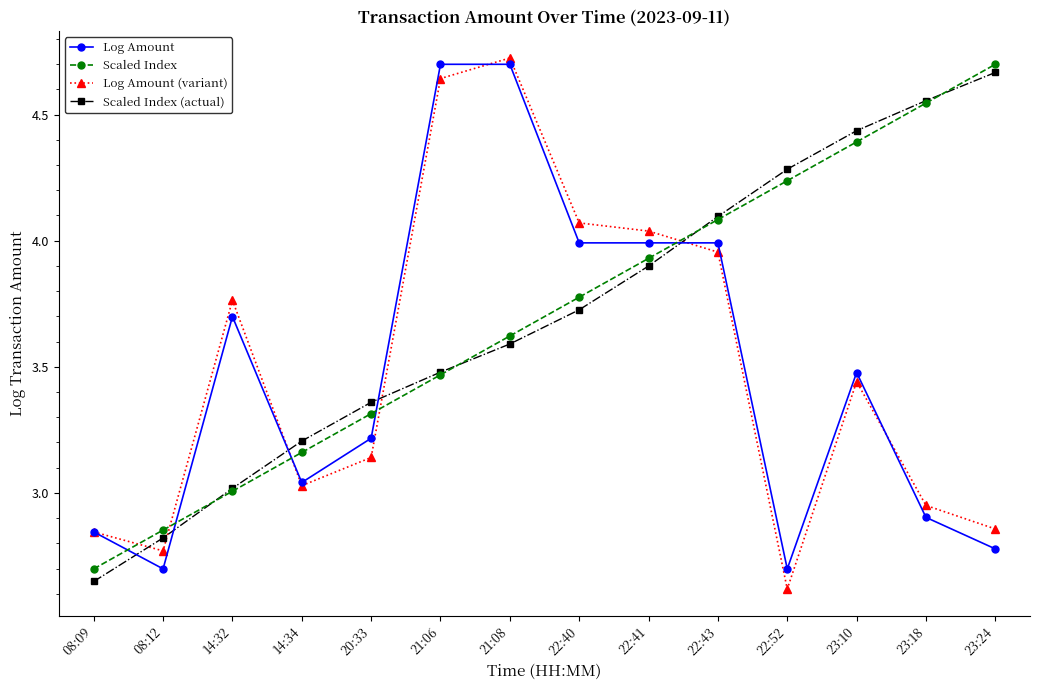

What is the label of the 2nd point from the right?

23:18